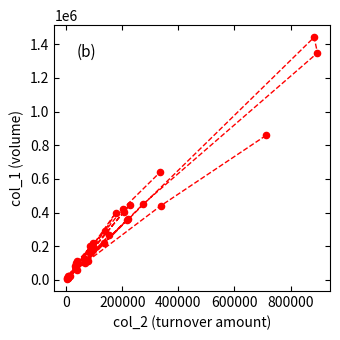

What Y value in the scatter plot is closest to 723500?

638000